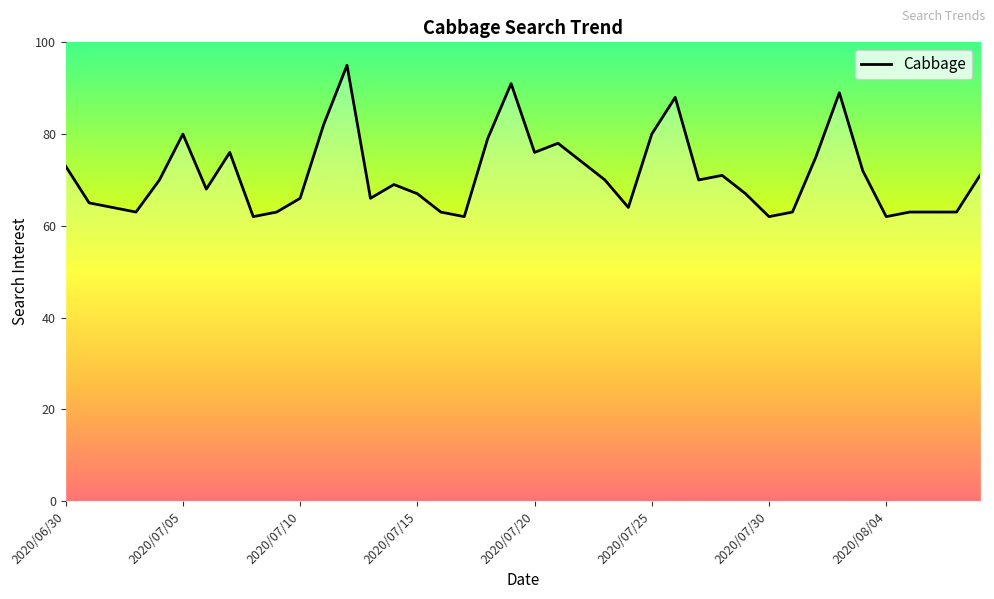

What is the difference between the second highest and minimum values?

29